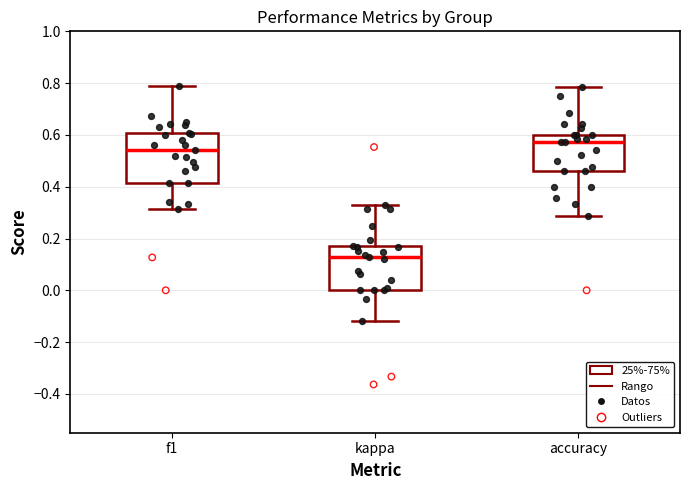

Reading left to right, read every box against the y-axis: the position of its median line, the range the box covers, and the ends of its whiskers. The values are not printed on the chart, so give them approximately, as read against the axis.

f1: median 0.54, box 0.42 to 0.60, whiskers 0.32 to 0.78
kappa: median 0.12, box 0.00 to 0.18, whiskers -0.12 to 0.32
accuracy: median 0.58, box 0.46 to 0.60, whiskers 0.28 to 0.78